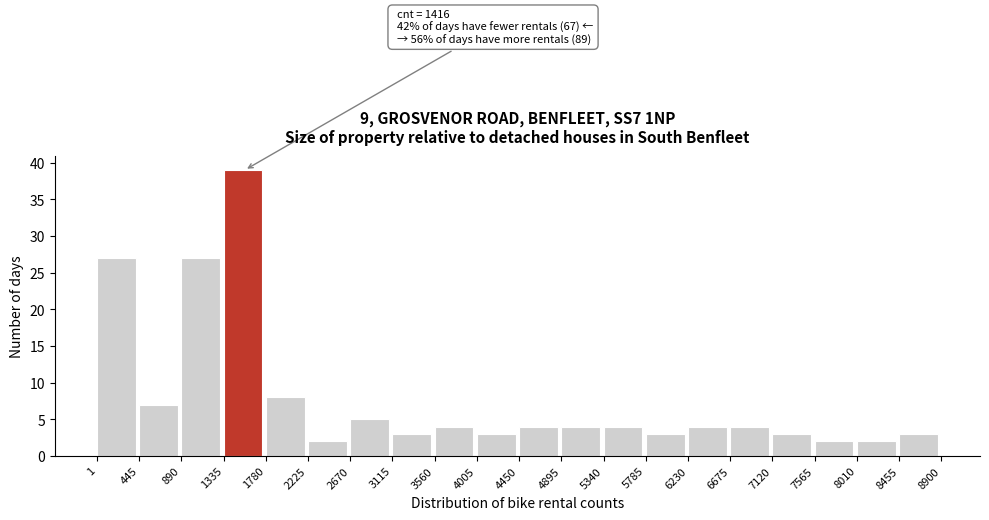

Over which range of the x-axis is the bar tallest?

1335 to 1780